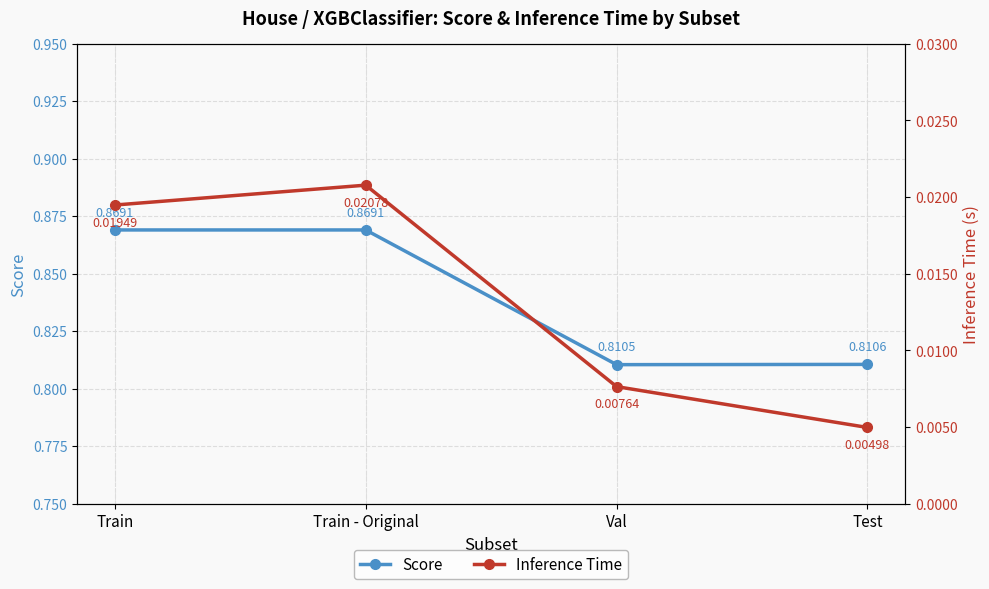

What is the total value across all series at Train - Original?

0.9